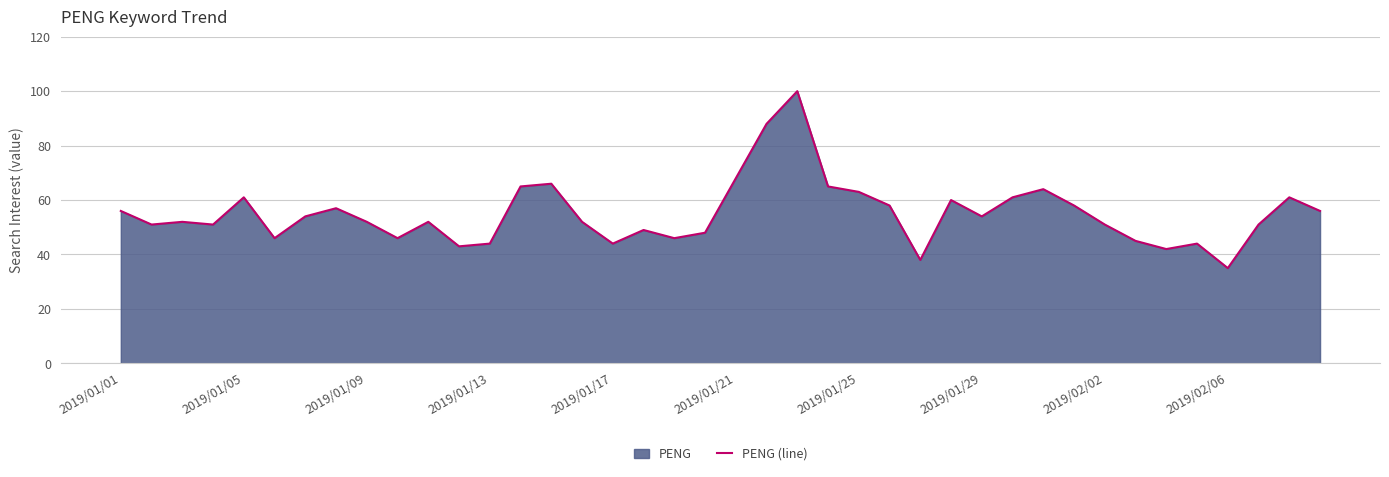

Is it true that the value at 2019/01/21 is 103?

False